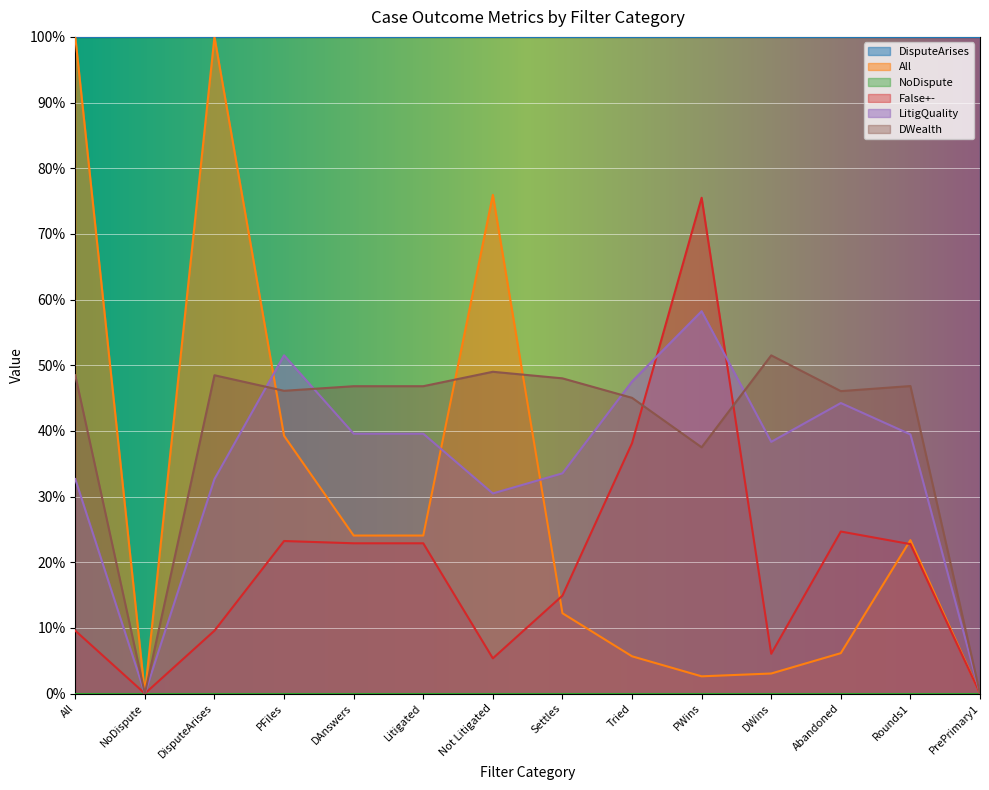

True or false: All has more than 2 interior local peaks.

True